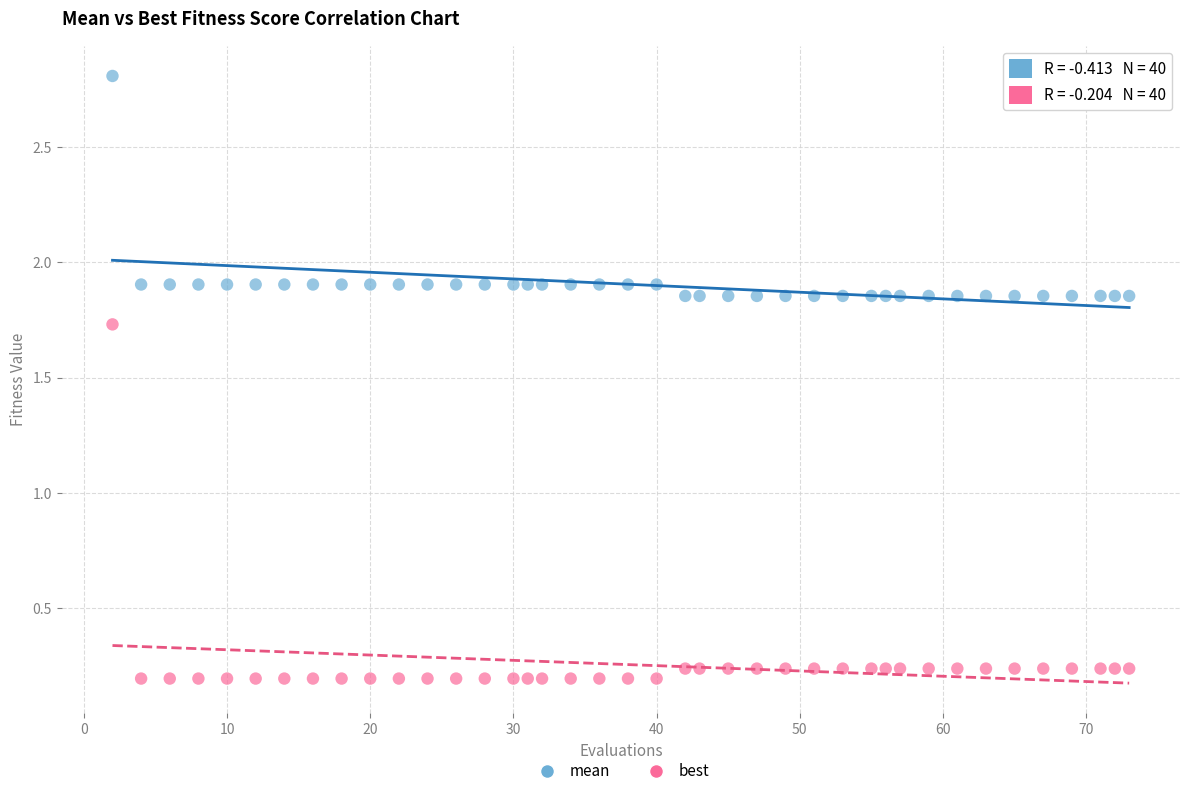

Across all data points, what is the range of Y values (max minus min)?

2.6